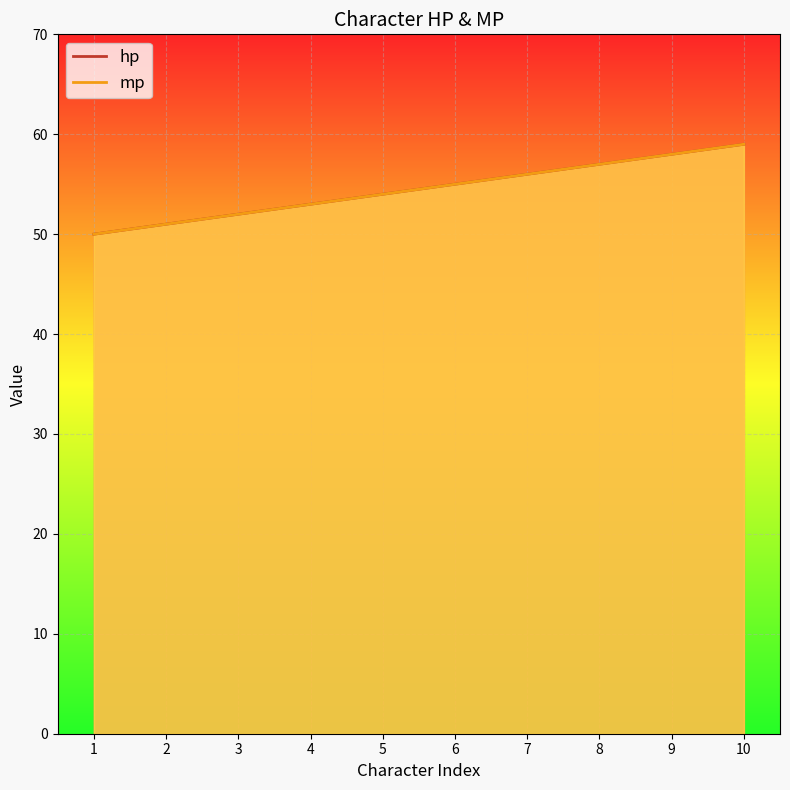

What are all the series names shown in the legend?

hp, mp